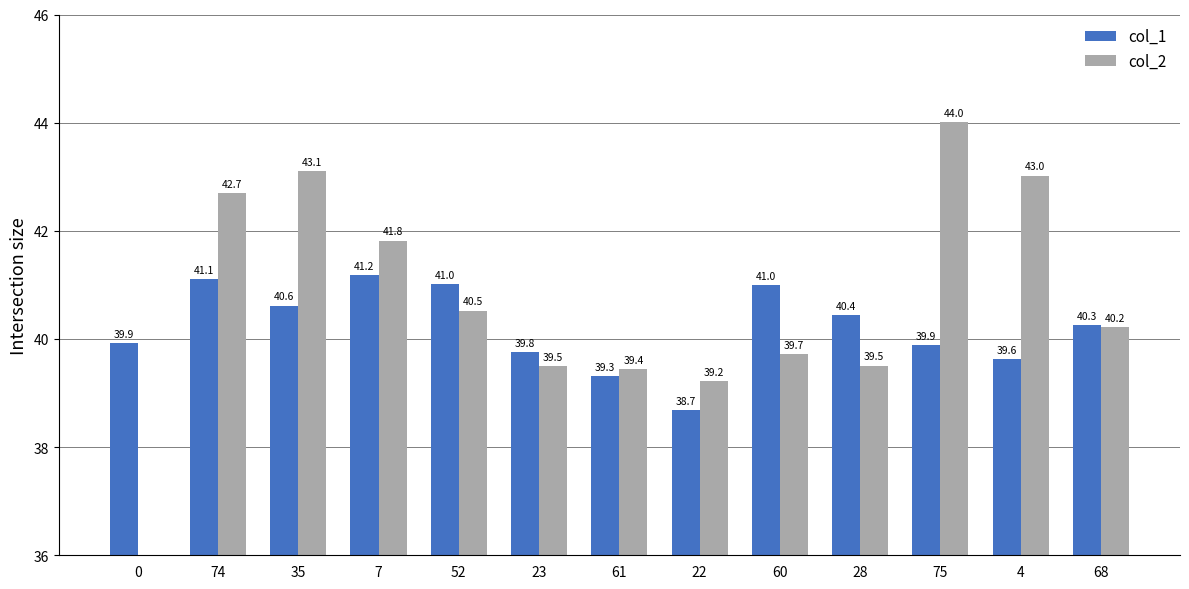

How many data points in col_2 are above 40?

7